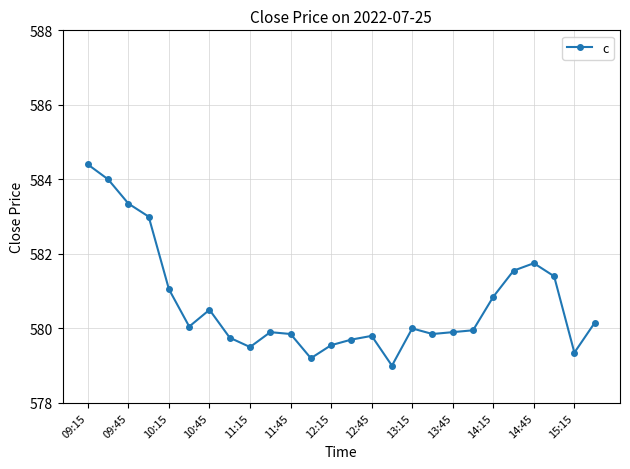

How many series are shown in this chart?

1